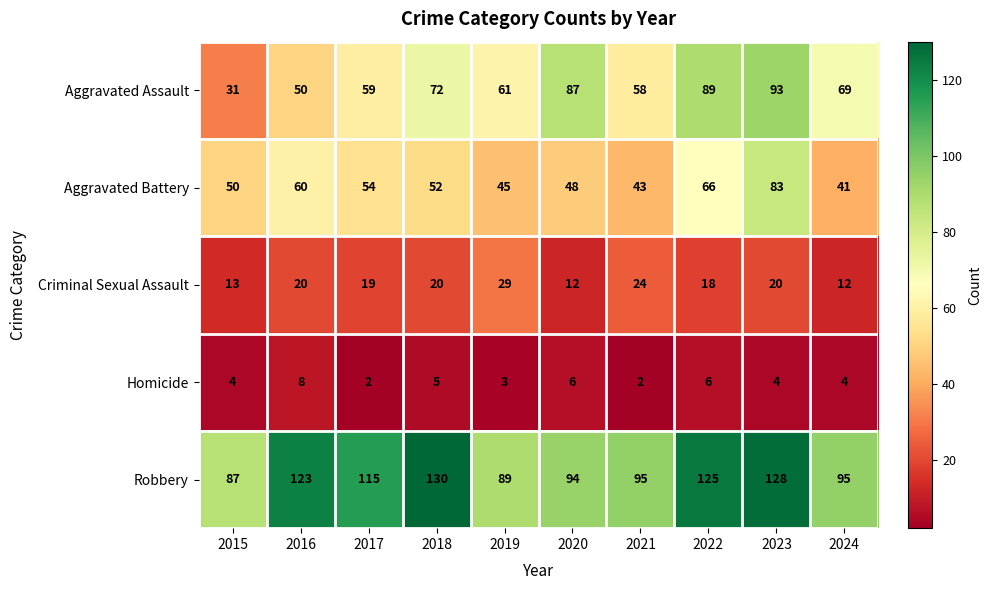

What is the minimum value for Aggravated Battery?

41